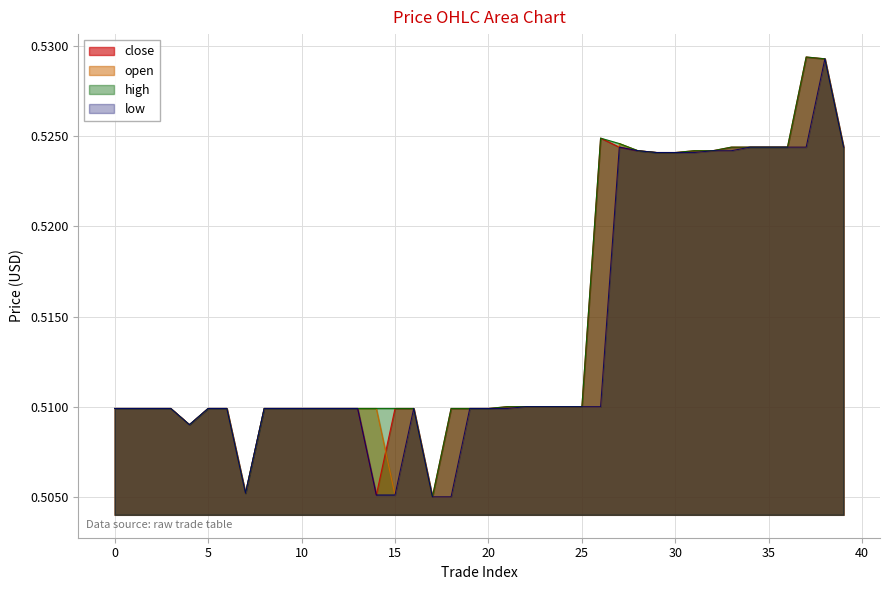

Which category has the highest value across all series?

37